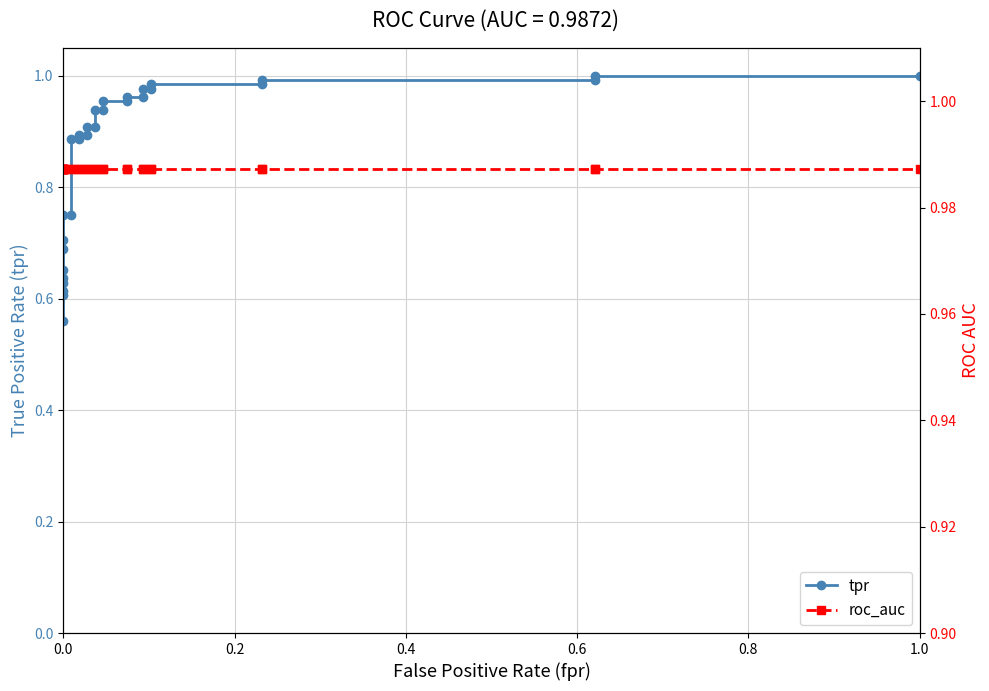

What is the value of the roc_auc point at the 21st from the left?

1.0